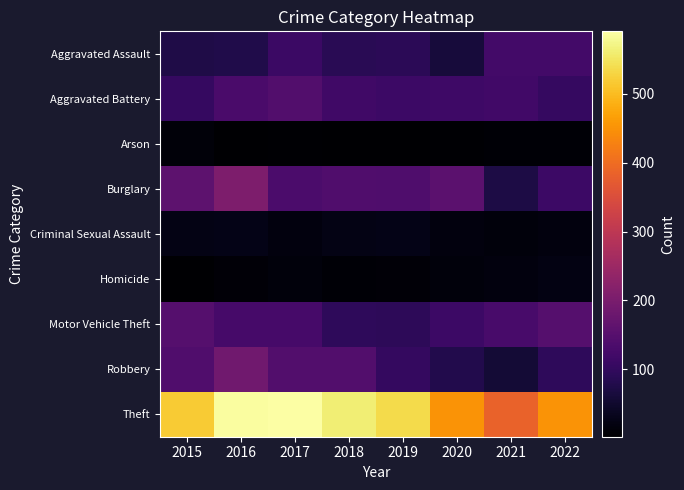

Reading left to right, list all the values displayed in this chart.

Aggravated Assault: 2015=75	2016=77	2017=112	2018=89	2019=91	2020=64	2021=123	2022=123
Aggravated Battery: 2015=105	2016=131	2017=144	2018=118	2019=113	2020=117	2021=121	2022=104
Arson: 2015=12	2016=4	2017=6	2018=4	2019=2	2020=5	2021=8	2022=7
Burglary: 2015=159	2016=205	2017=134	2018=141	2019=140	2020=157	2021=72	2022=113
Criminal Sexual Assault: 2015=24	2016=26	2017=17	2018=24	2019=27	2020=17	2021=15	2022=18
Homicide: 2015=3	2016=10	2017=14	2018=8	2019=10	2020=15	2021=17	2022=21
Motor Vehicle Theft: 2015=147	2016=127	2017=128	2018=96	2019=93	2020=113	2021=129	2022=148
Robbery: 2015=142	2016=187	2017=144	2018=143	2019=103	2020=79	2021=59	2022=95
Theft: 2015=519	2016=587	2017=591	2018=562	2019=537	2020=452	2021=386	2022=452